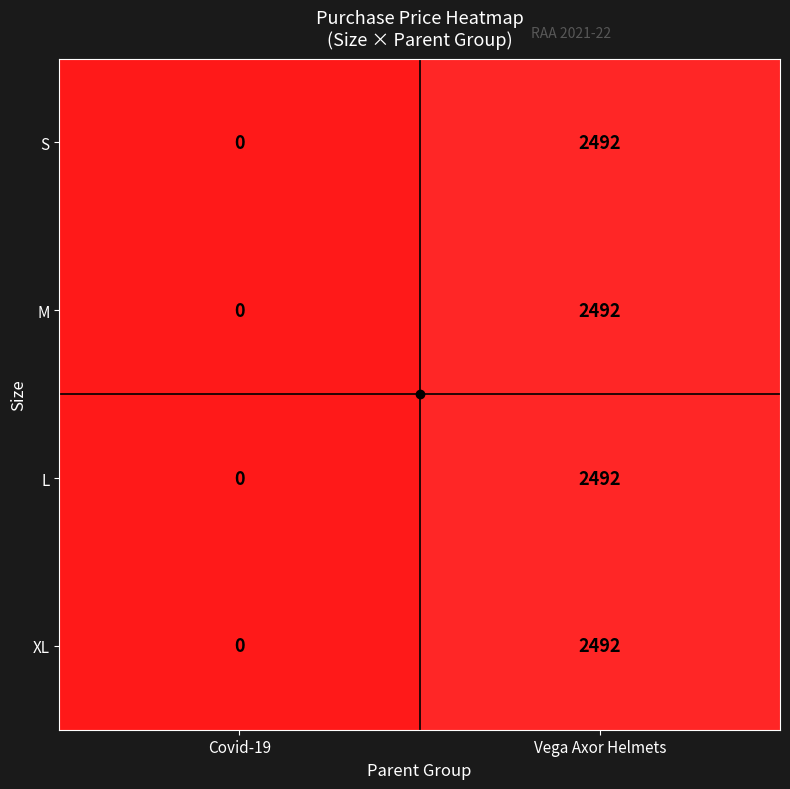

The M series shows -1071 at Covid-19. True or false?

False